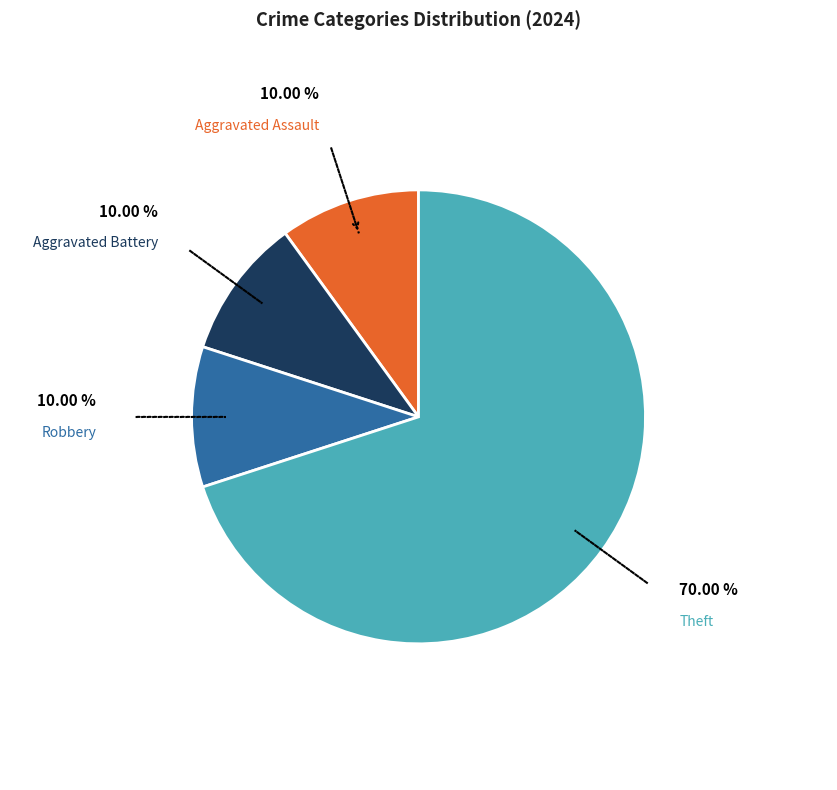

Does any single category account for the majority?

Yes